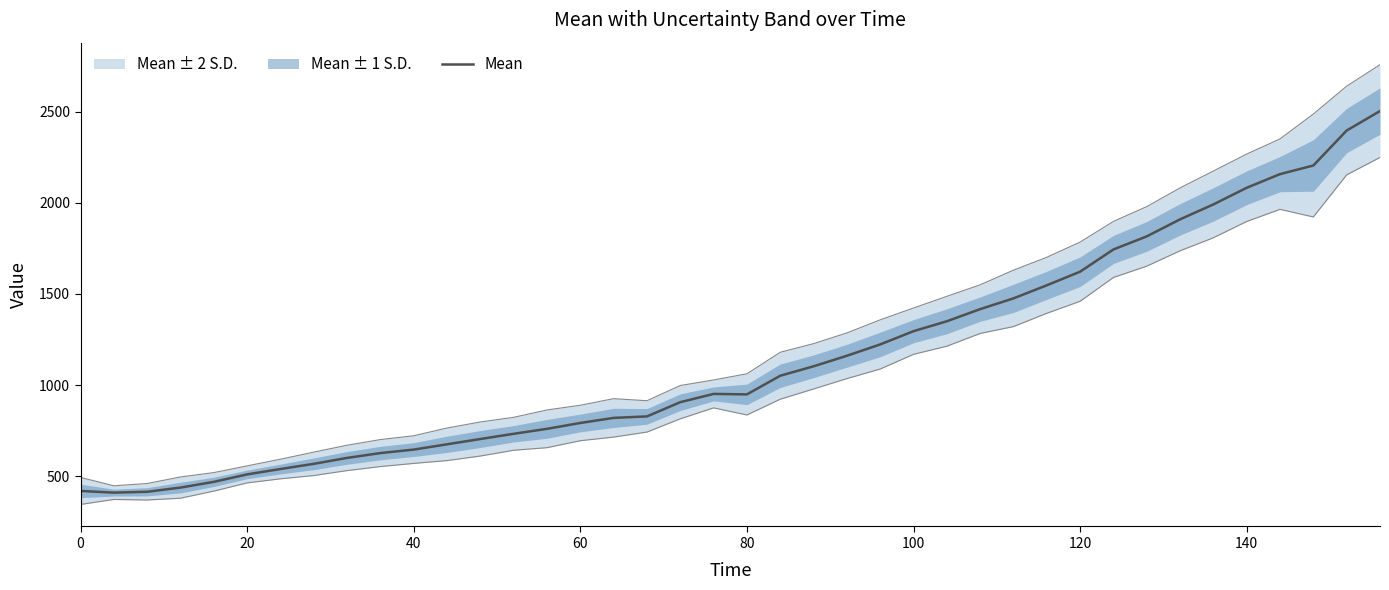

The Mean series shows 906.5 at 120. True or false?

False